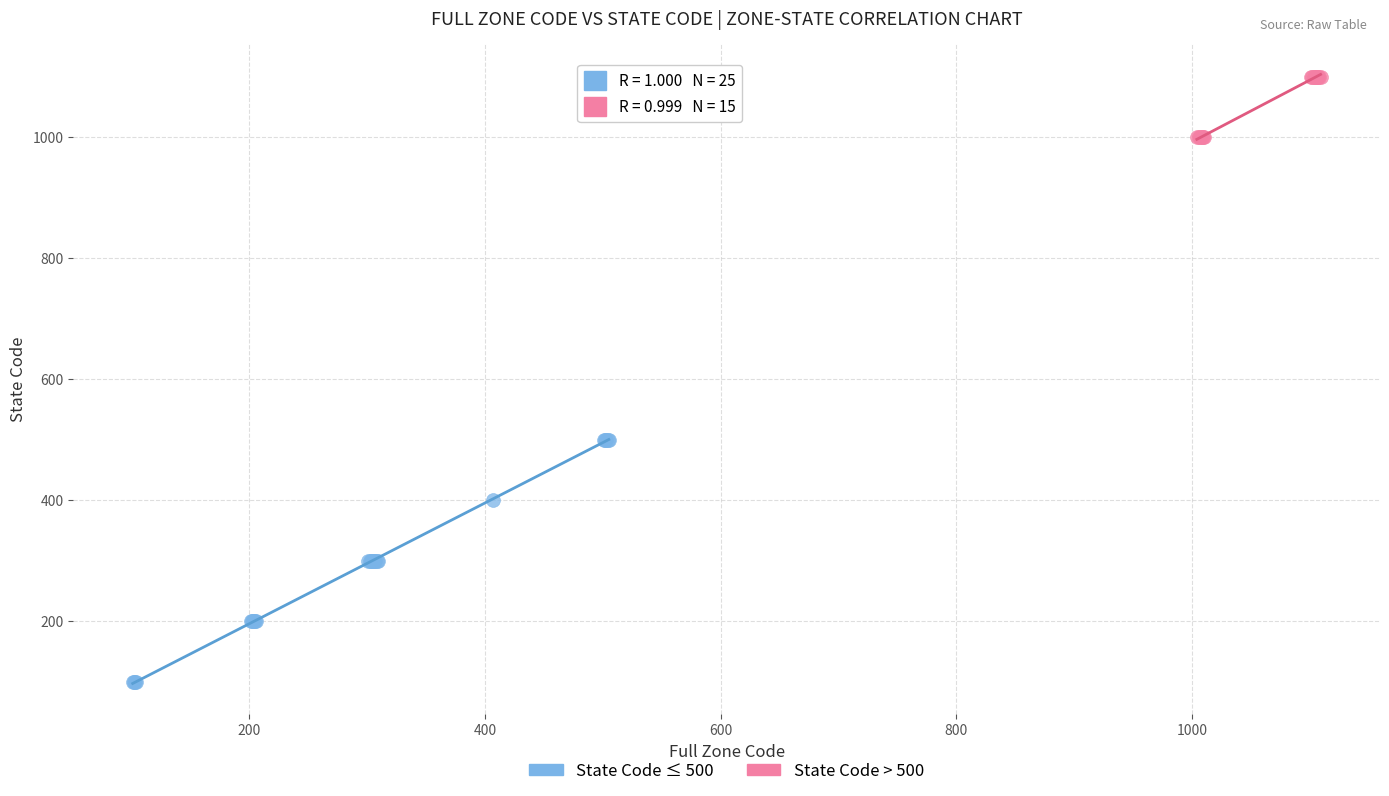

Which series contains the highest Y value?

State Code > 500